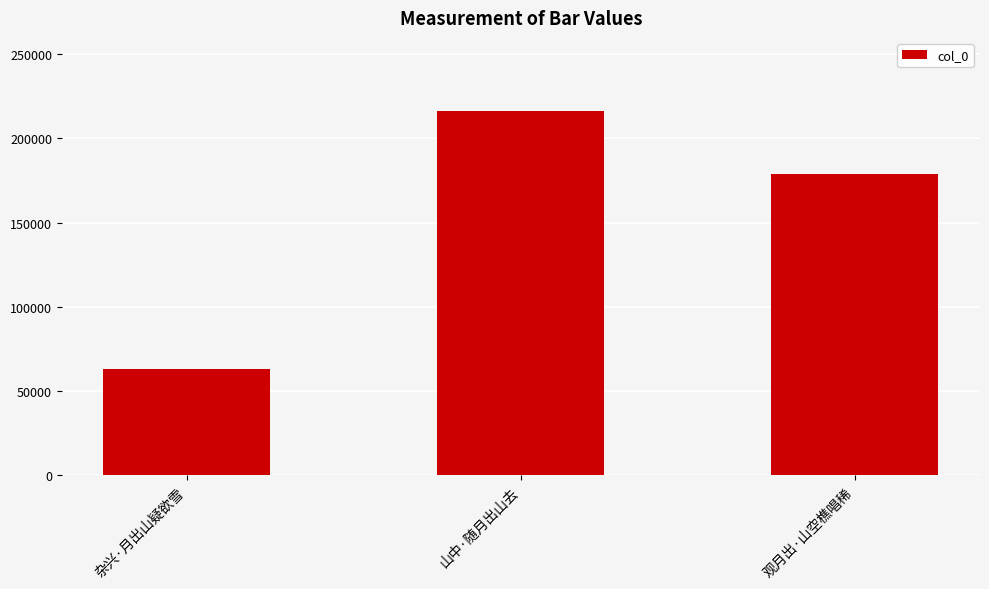

Rank the categories by value from lowest to highest.

杂兴·月出山疑欲雪, 观月出·山空樵唱稀, 山中·随月出山去